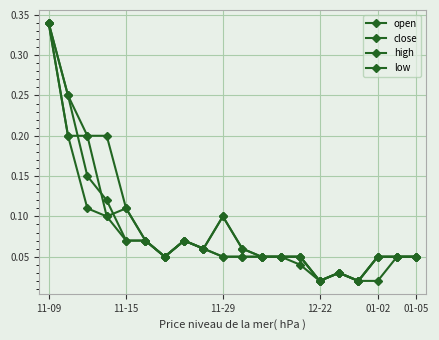

Does the chart display data point markers on the line(s)?

Yes